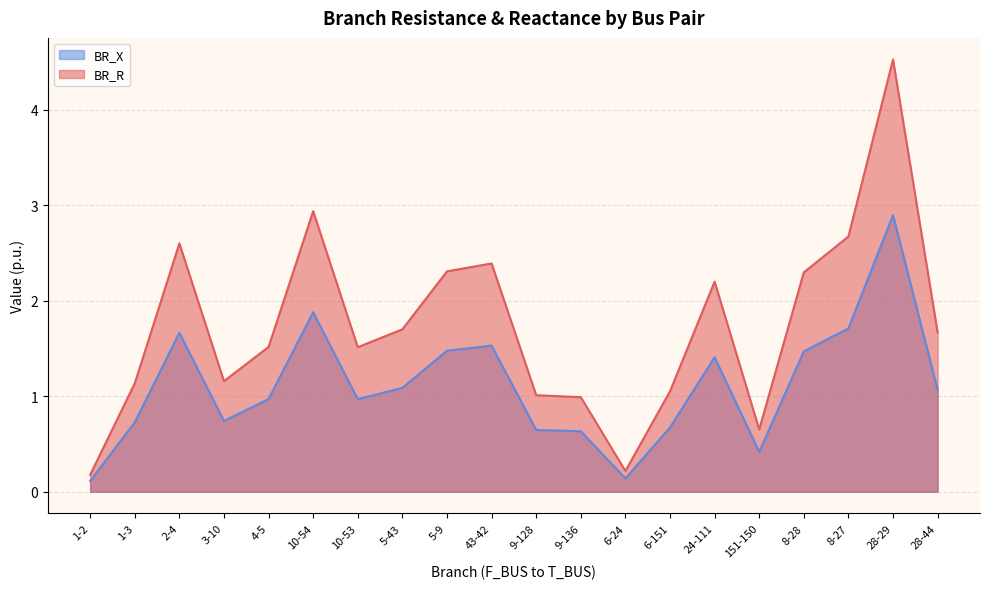

What position from the right is 8-27?

3